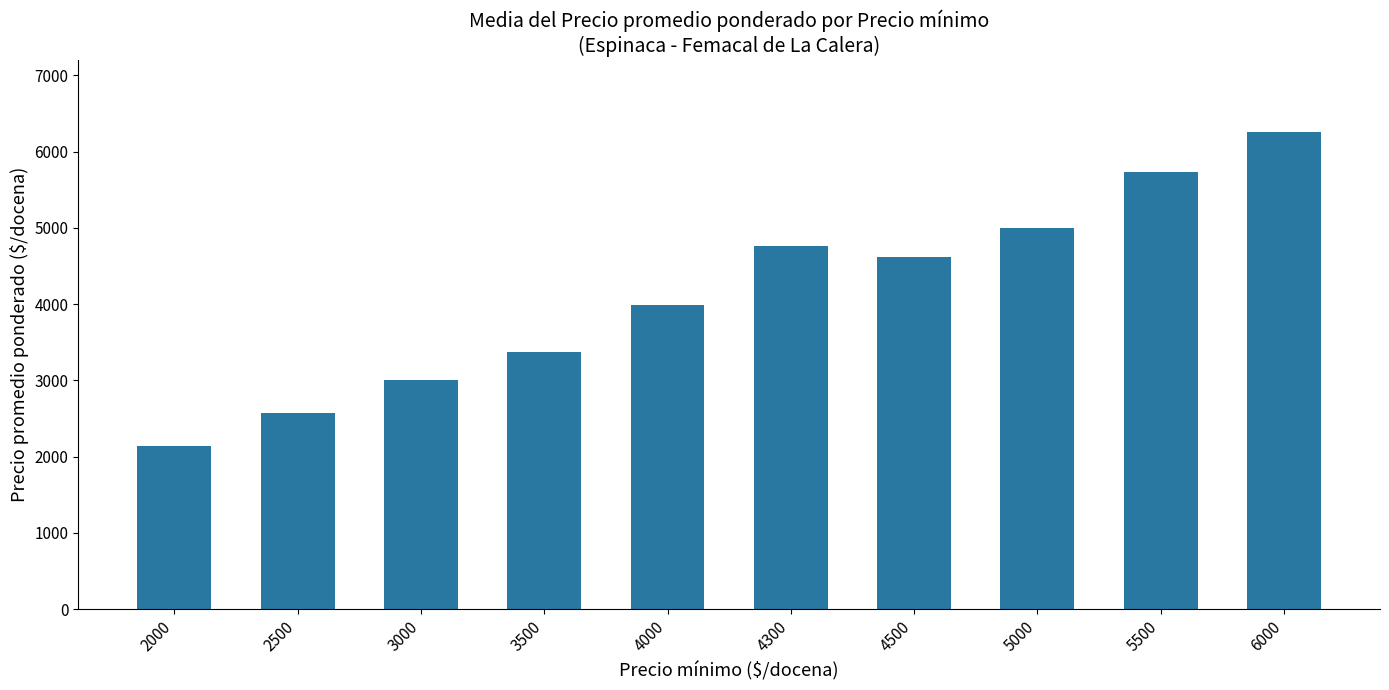

At which category does the chart reach its minimum across all series?

2000